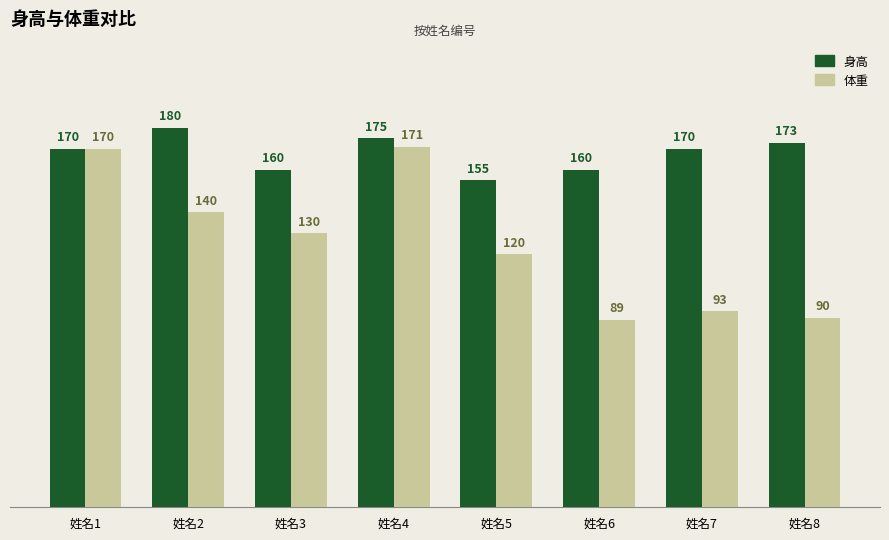

How many categories are shown in the chart?

8